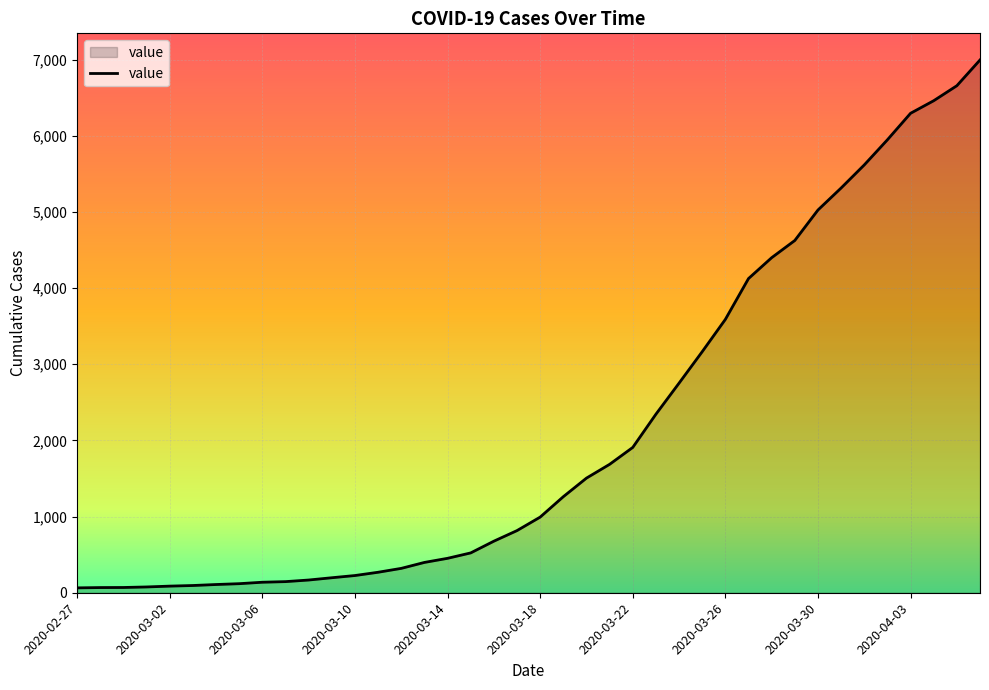

What is the greatest value displayed?

6995